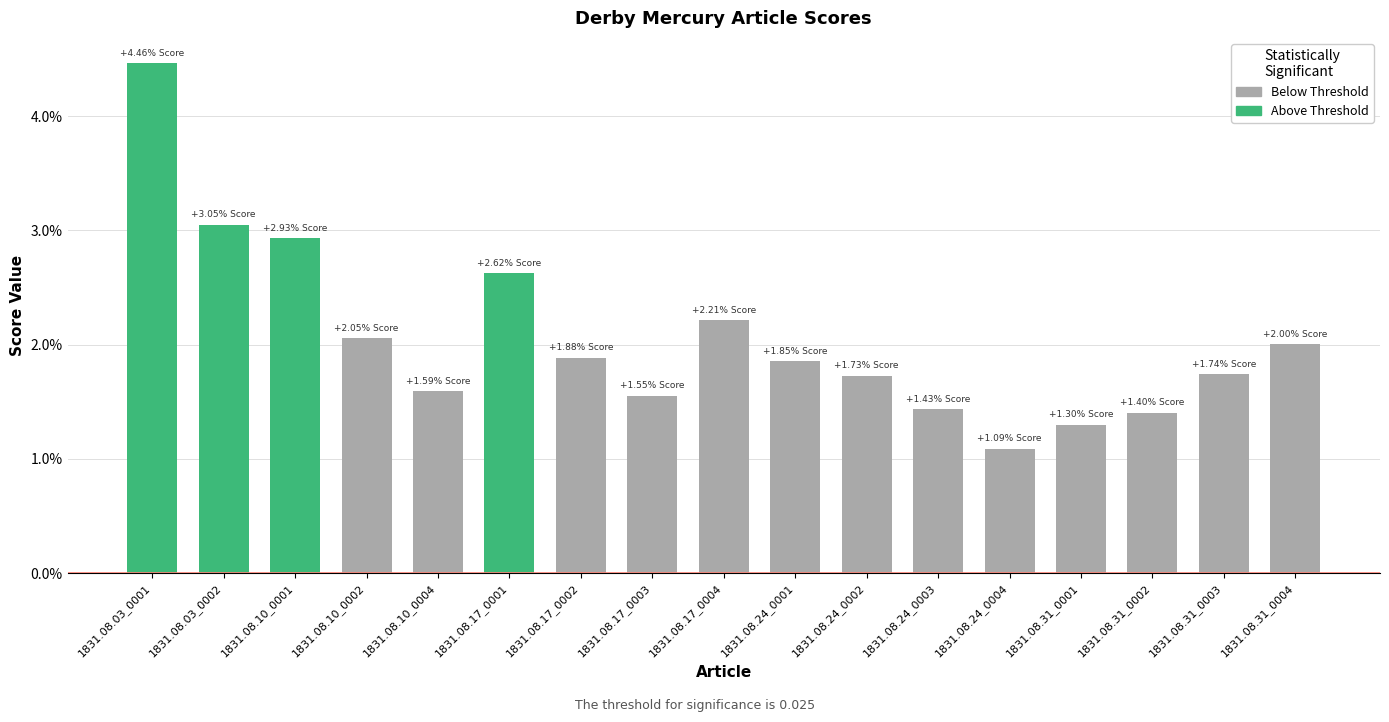

List the labels in order of value, smallest first.

1831.08.24_0004, 1831.08.31_0001, 1831.08.31_0002, 1831.08.24_0003, 1831.08.17_0003, 1831.08.10_0004, 1831.08.24_0002, 1831.08.31_0003, 1831.08.24_0001, 1831.08.17_0002, 1831.08.31_0004, 1831.08.10_0002, 1831.08.17_0004, 1831.08.17_0001, 1831.08.10_0001, 1831.08.03_0002, 1831.08.03_0001